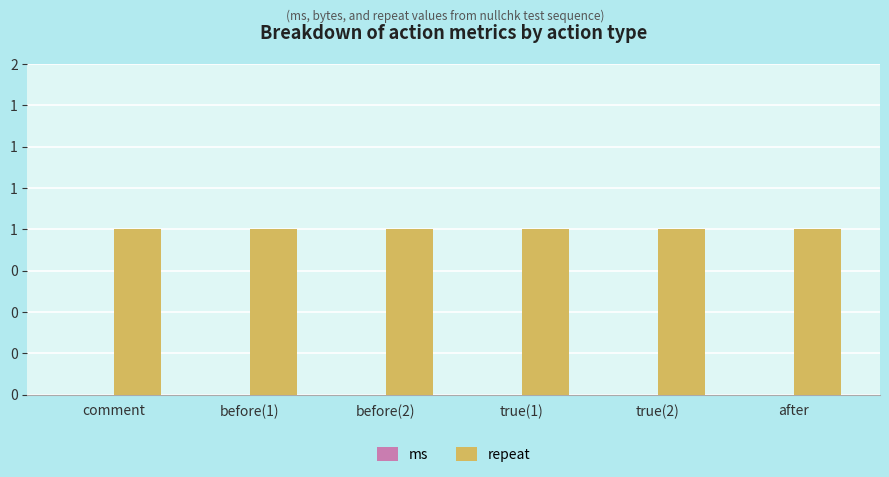

What is the average value of the repeat series?

1